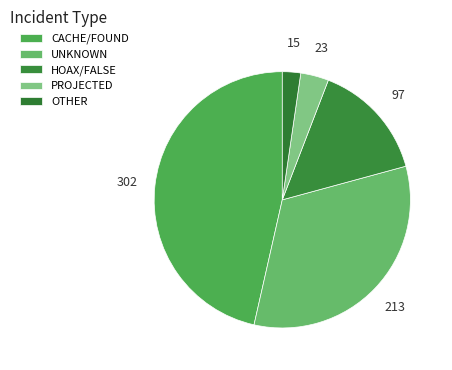

To the nearest percent, what is the average slice percentage?

20%